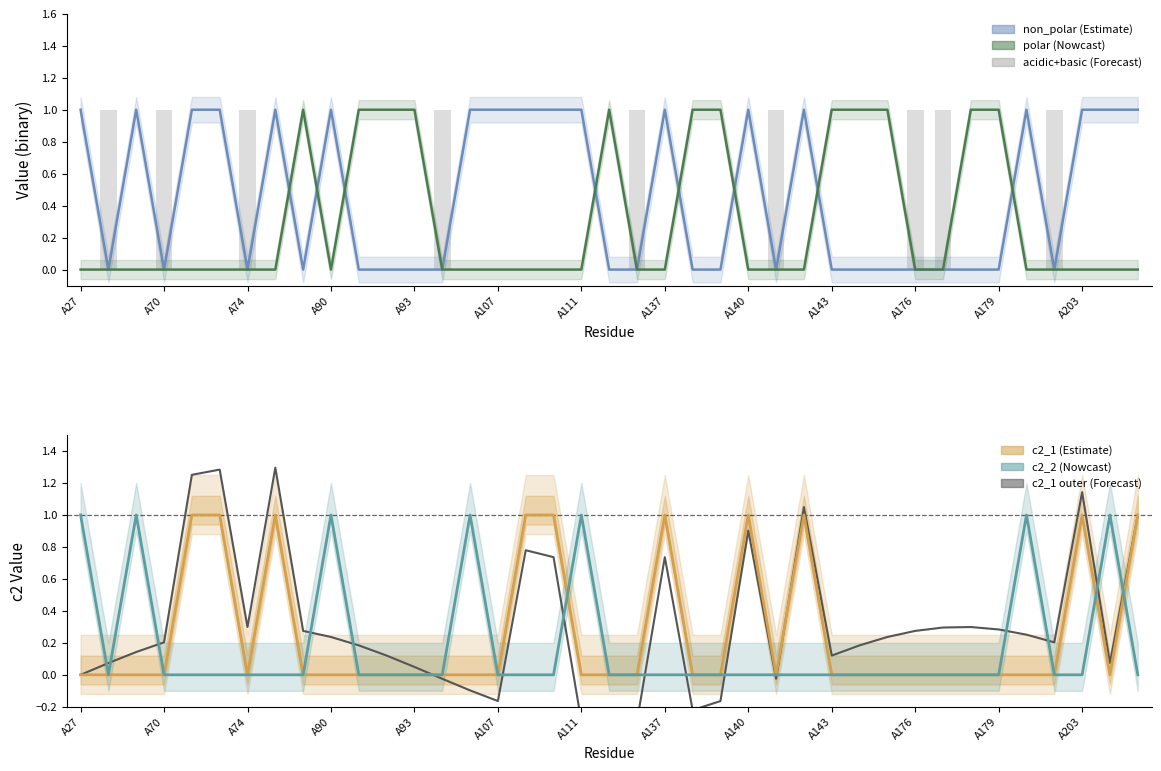

How many values in the c2_1 (outer) series exceed 0?

29